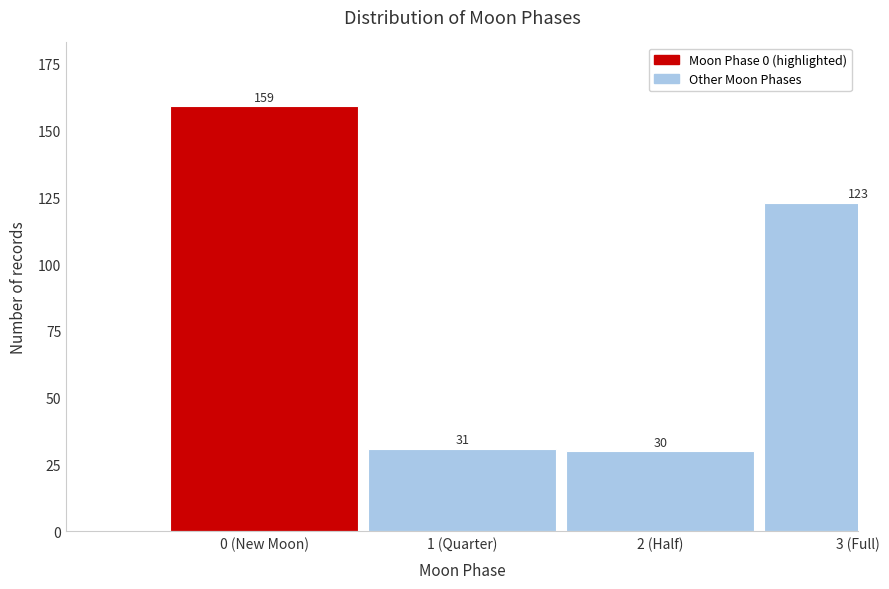

Reading left to right, what are all the values shown in this chart?

0 (New Moon)=159	1 (Quarter)=31	2 (Half)=30	3 (Full)=123